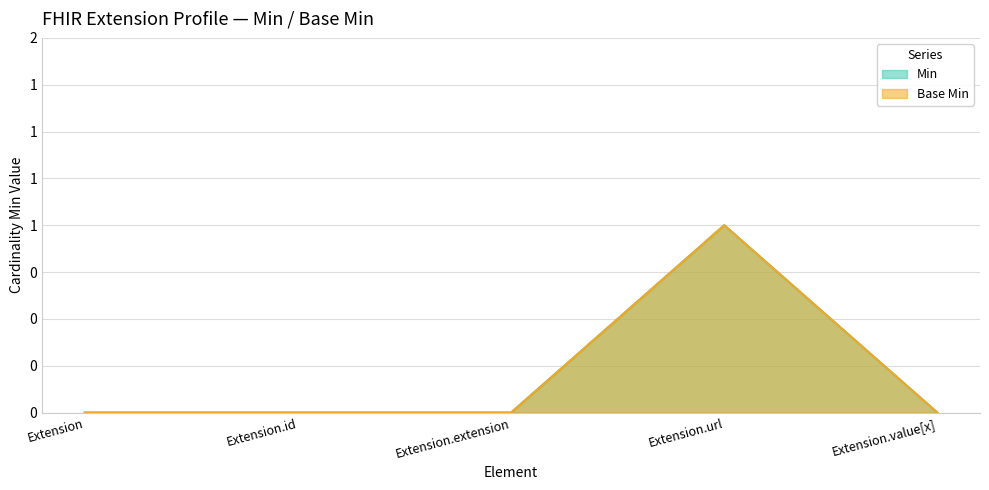

What is the sum of all Base Min values?

1